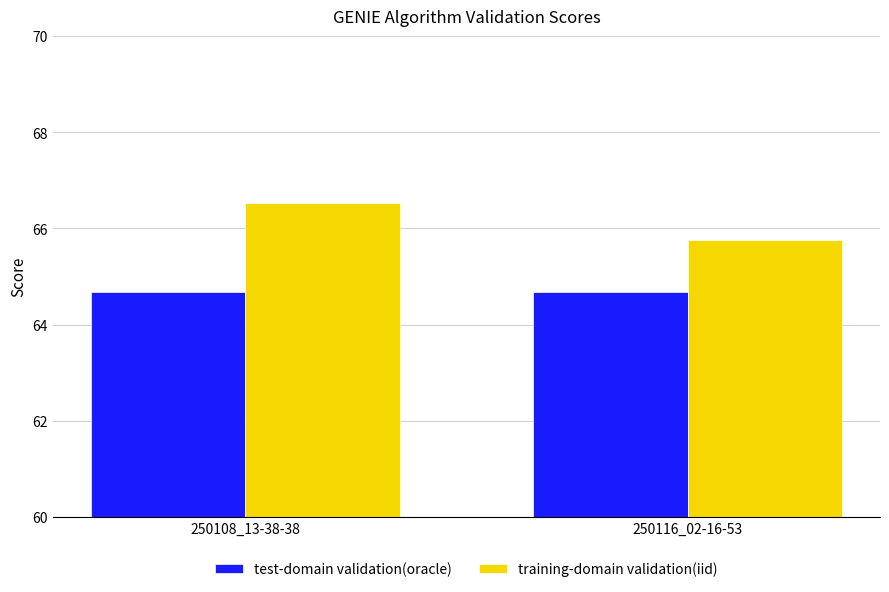

Reading right to left, list all the values displayed in this chart.

test-domain validation(oracle): 64.7	64.7
training-domain validation(iid): 65.8	66.5